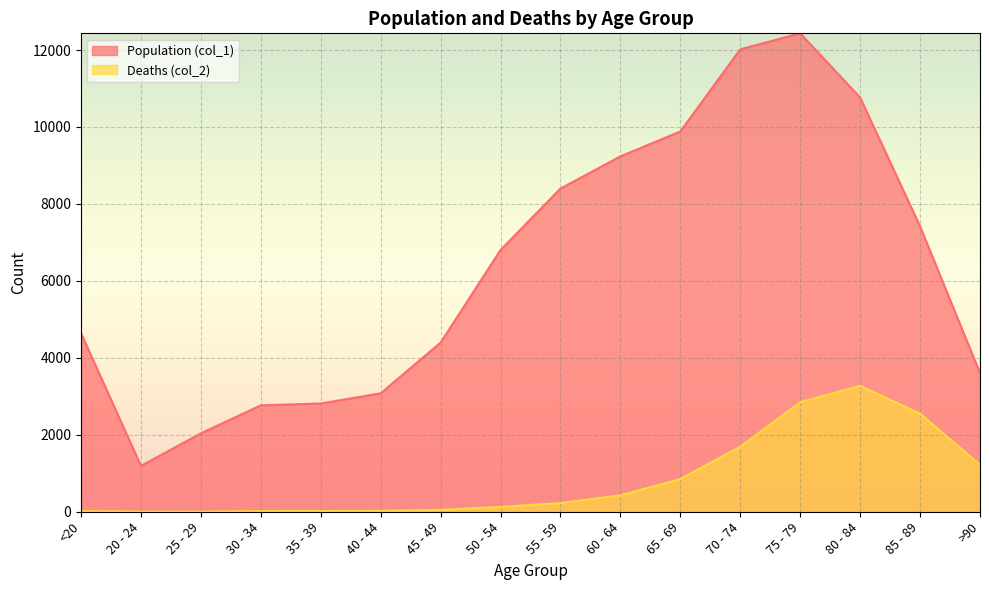

Which series has the widest spread of values?

Population (col_1)